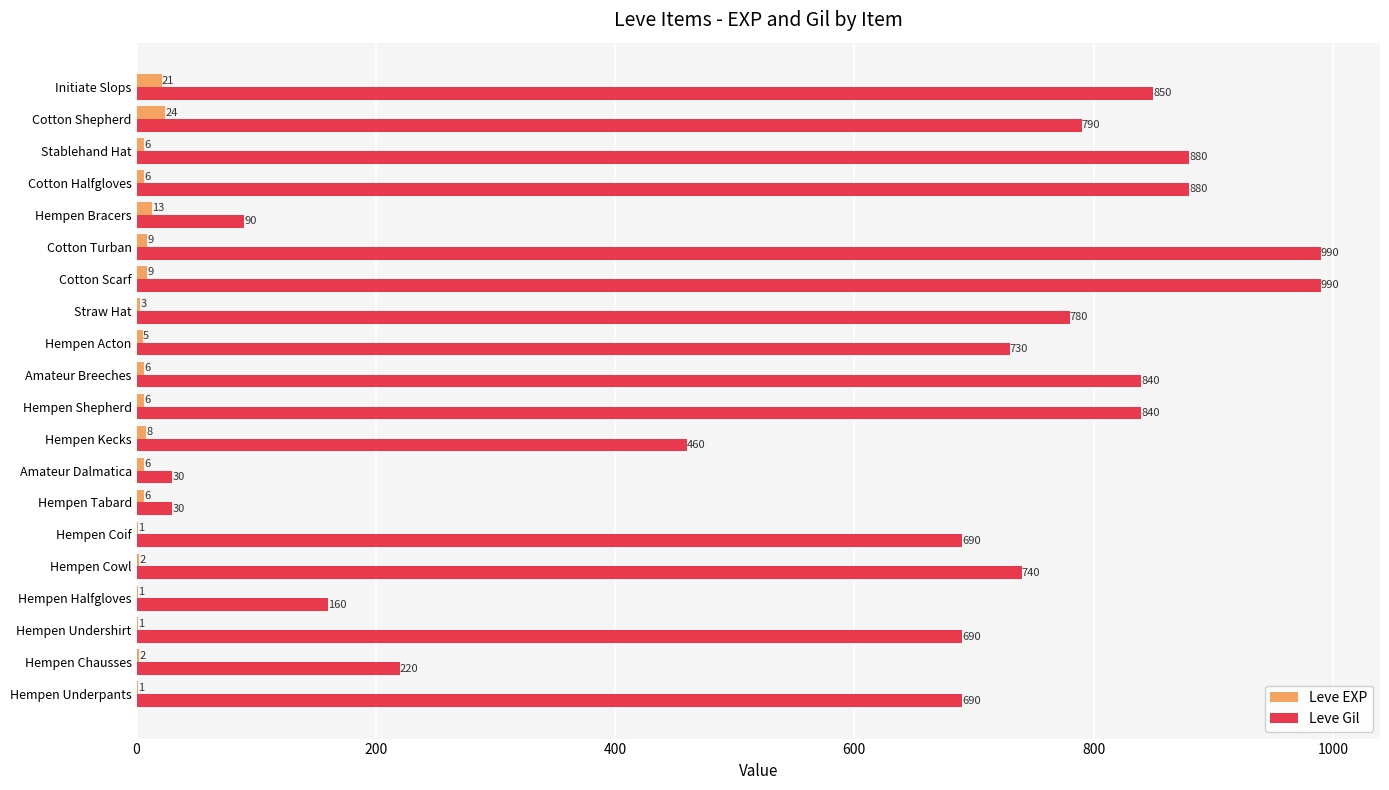

What is the maximum value shown in the chart?

990